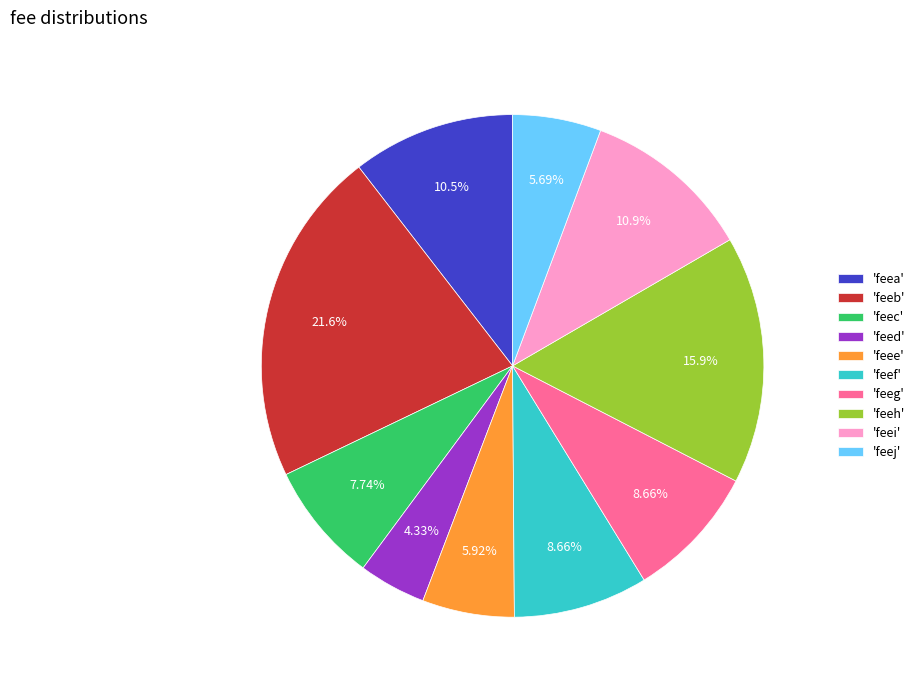

Do 'feeh' and 'feef' together represent more than half of the pie?

No